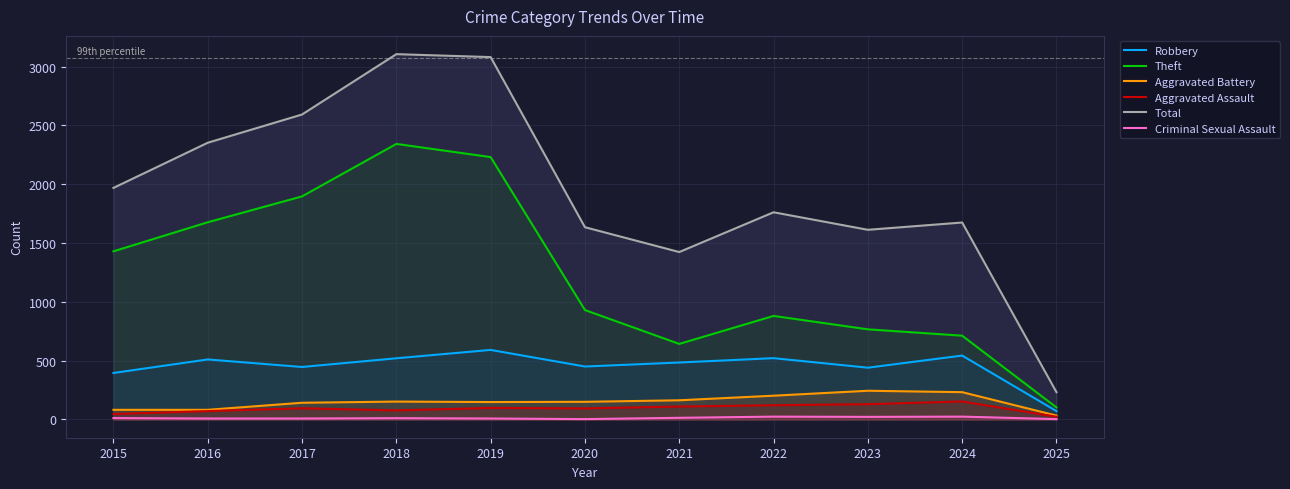

True or false: Total and Criminal Sexual Assault intersect in this chart.

False